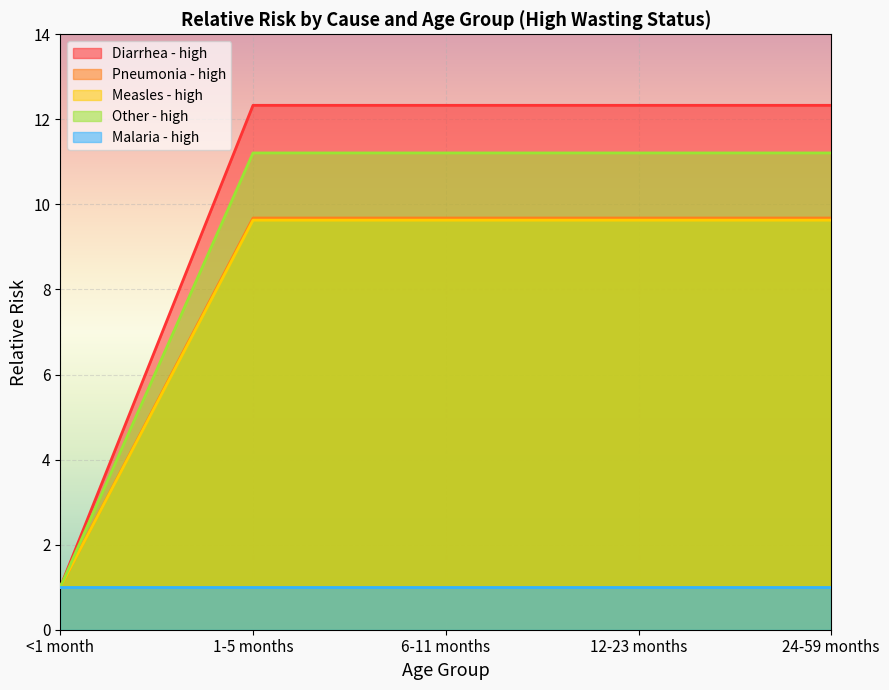

What position from the left is 1-5 months?

2